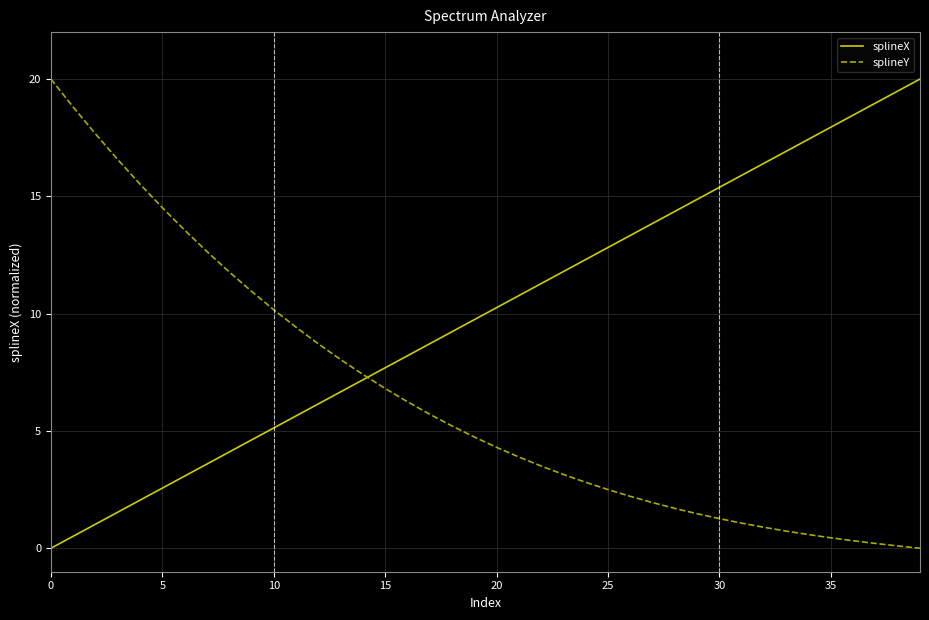

What is the highest value of the splineX series?

20.0